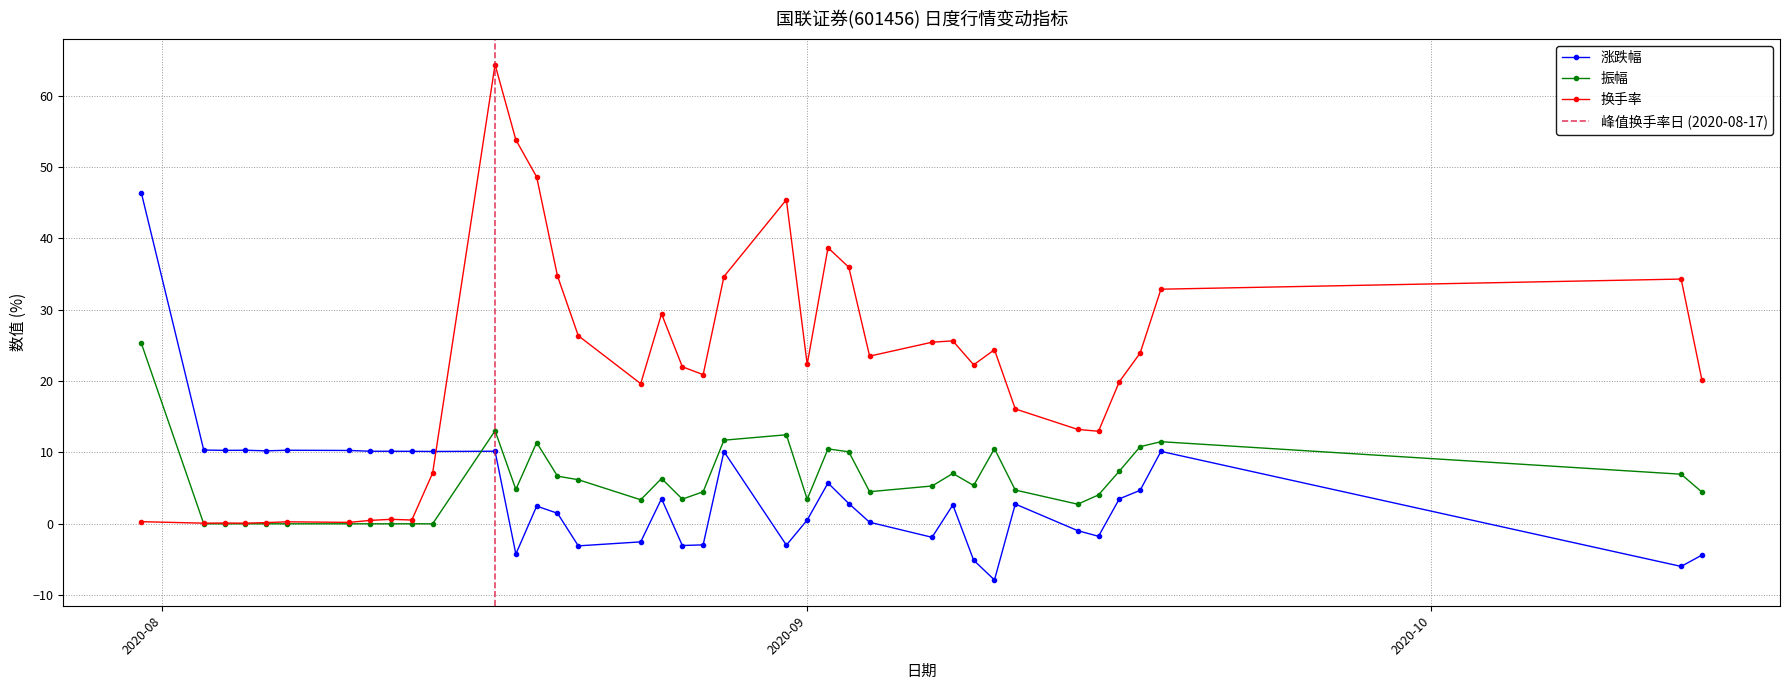

Which label corresponds to the smallest value in the chart?

2020-09-10